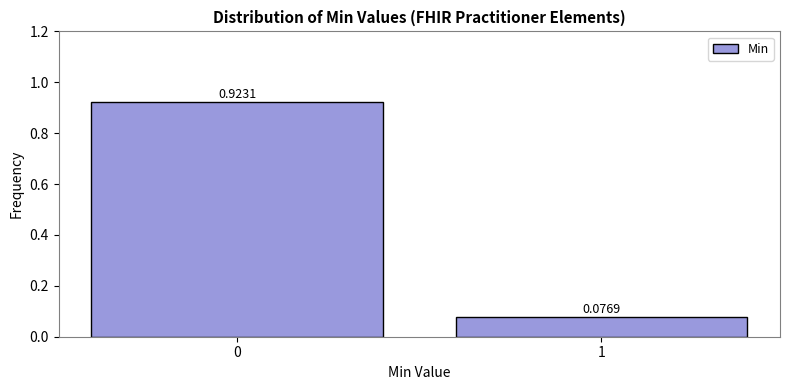

What is the change in value from 0 to 1?

-0.8